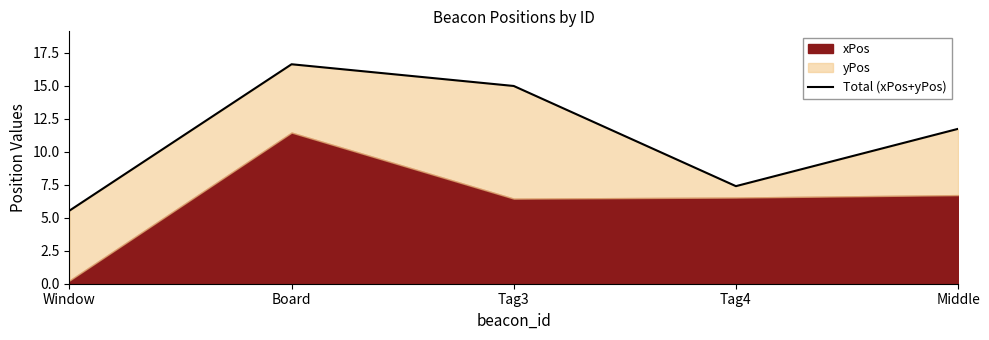

True or false: the data shows 16.6 at Board.

True